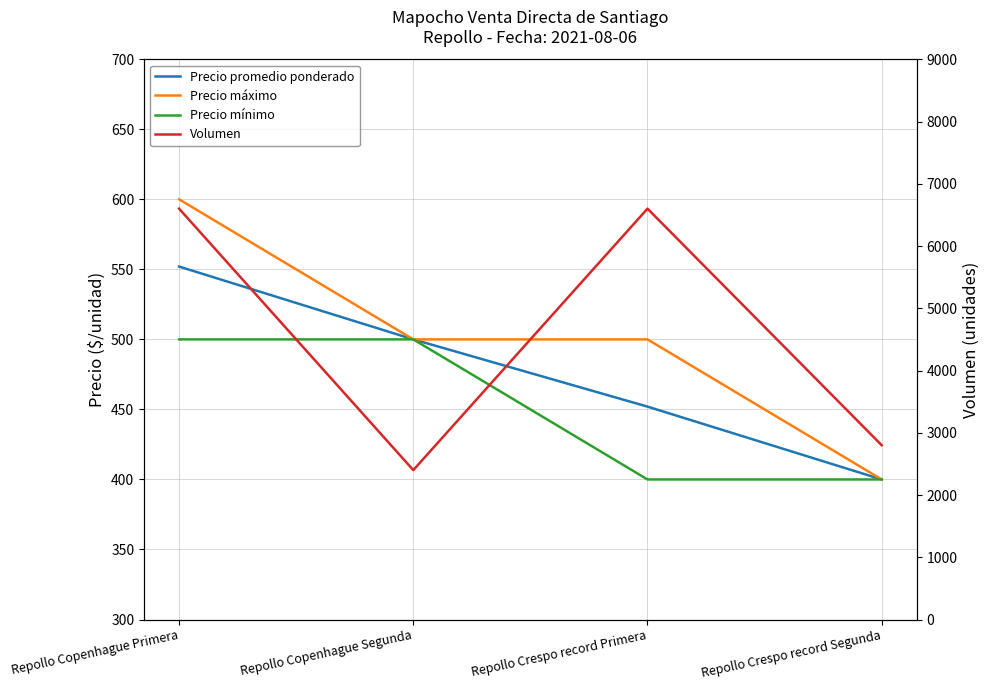

Which category has the lowest value in the Precio máximo series?

Repollo Crespo record Segunda